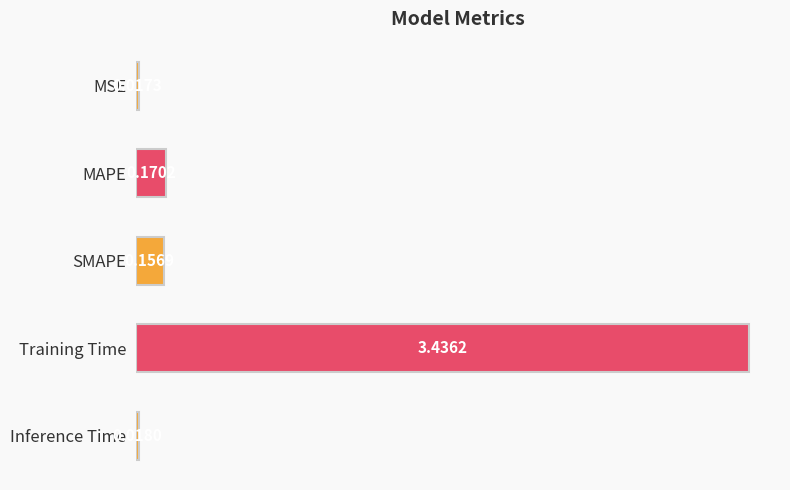

List the labels in order of value, largest first.

Training Time, MAPE, SMAPE, Inference Time, MSE